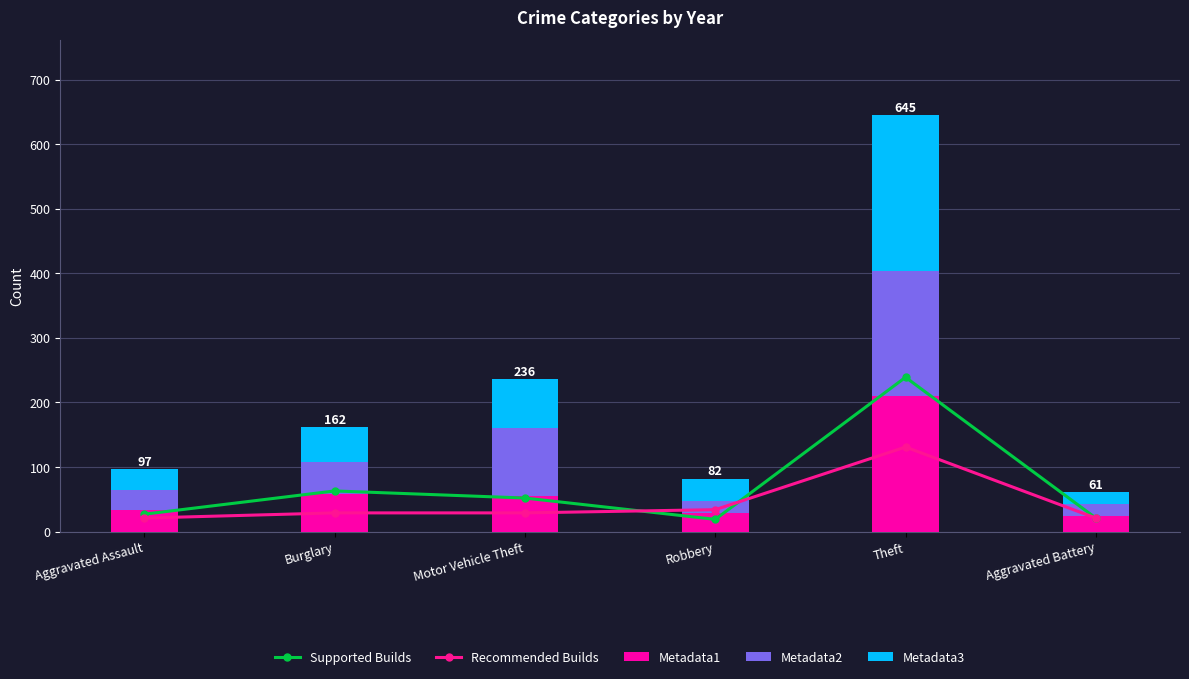

Rank the series by their maximum value, from highest to lowest.

Metadata3, Supported Builds, Metadata1, Metadata2, Recommended Builds